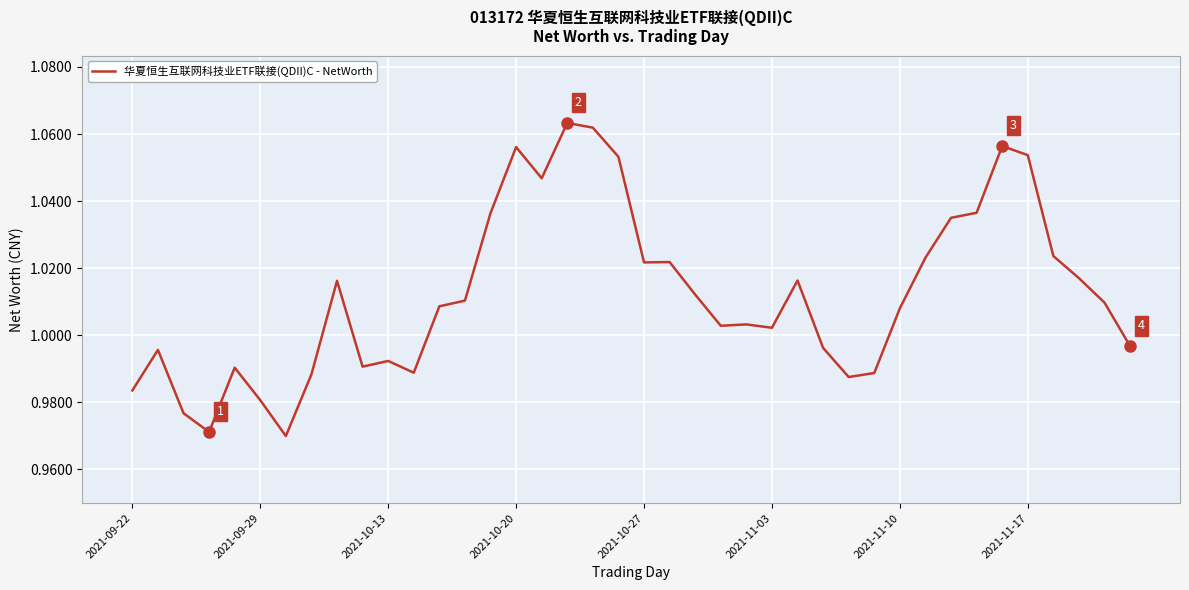

What is the minimum value shown in the chart?

1.0